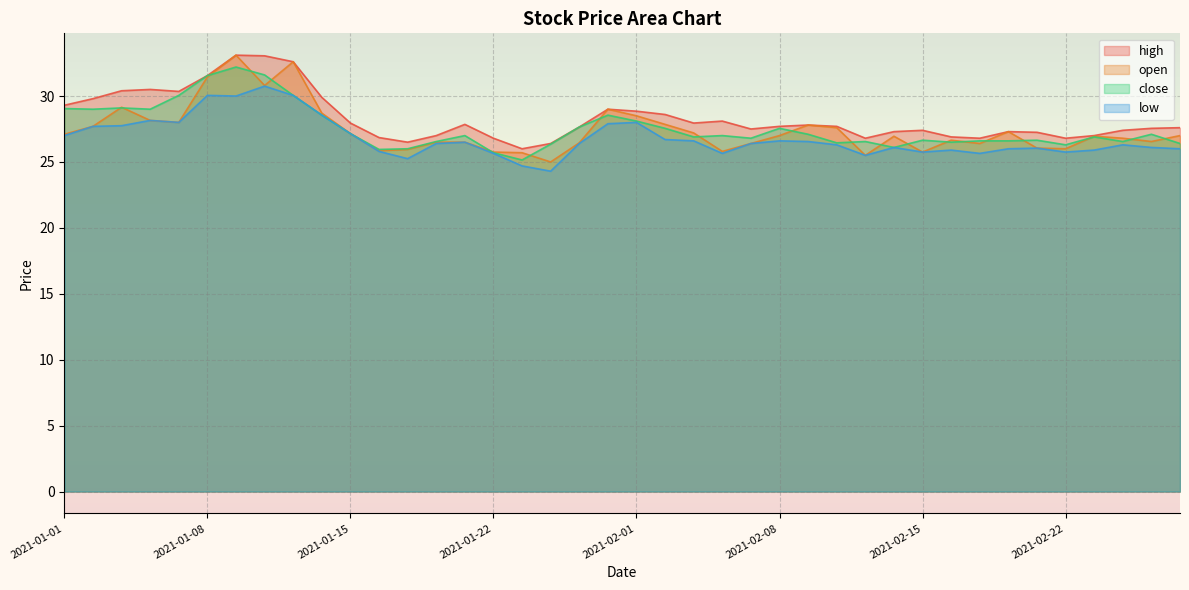

Reading right to left, list all the values displayed in this chart.

high: 27.6	27.6	27.4	27.0	26.8	27.2	27.3	26.8	26.9	27.4	27.3	26.8	27.7	27.8	27.7	27.5	28.1	27.9	28.6	28.9	29.0	27.6	26.4	26.0	26.8	27.9	27.0	26.5	26.9	27.9	29.9	32.6	33.0	33.1	31.6	30.4	30.5	30.4	29.8	29.3
open: 27.0	26.6	26.8	26.9	26.0	26.1	27.3	26.4	26.6	25.8	26.9	25.5	27.6	27.8	27.0	26.4	25.8	27.2	27.9	28.5	29.0	26.4	25.0	25.7	25.8	26.5	26.5	25.9	25.9	27.1	28.7	32.6	30.8	33.1	31.4	28.0	28.1	29.1	27.7	27.1
close: 26.4	27.1	26.6	26.9	26.3	26.6	26.6	26.6	26.5	26.6	26.1	26.6	26.4	27.1	27.6	26.8	27.0	26.9	27.6	28.1	28.6	27.6	26.4	25.1	25.7	27.0	26.6	26.0	25.9	27.1	28.6	30.1	31.6	32.2	31.6	30.1	29.0	29.1	29.0	29.1
low: 26.0	26.1	26.3	25.9	25.8	26.1	26.0	25.6	25.9	25.8	26.1	25.5	26.3	26.6	26.6	26.4	25.6	26.6	26.7	28.0	27.9	26.4	24.3	24.7	25.6	26.5	26.4	25.2	25.8	27.1	28.6	30.1	30.8	30.0	30.1	28.0	28.1	27.8	27.7	27.0